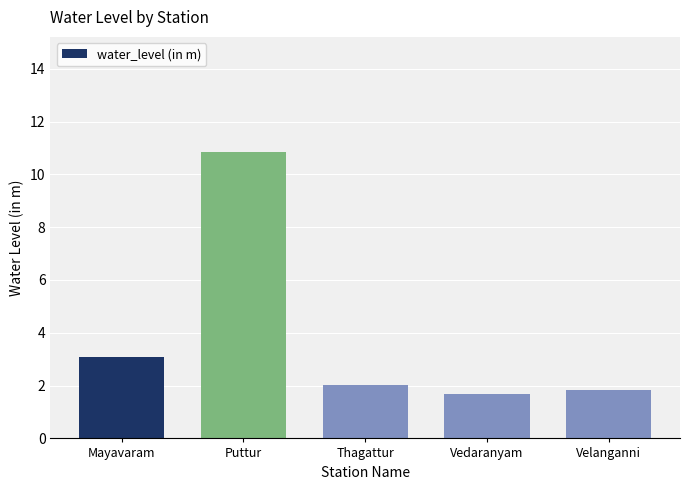

What value does the data have at Vedaranyam?

1.7